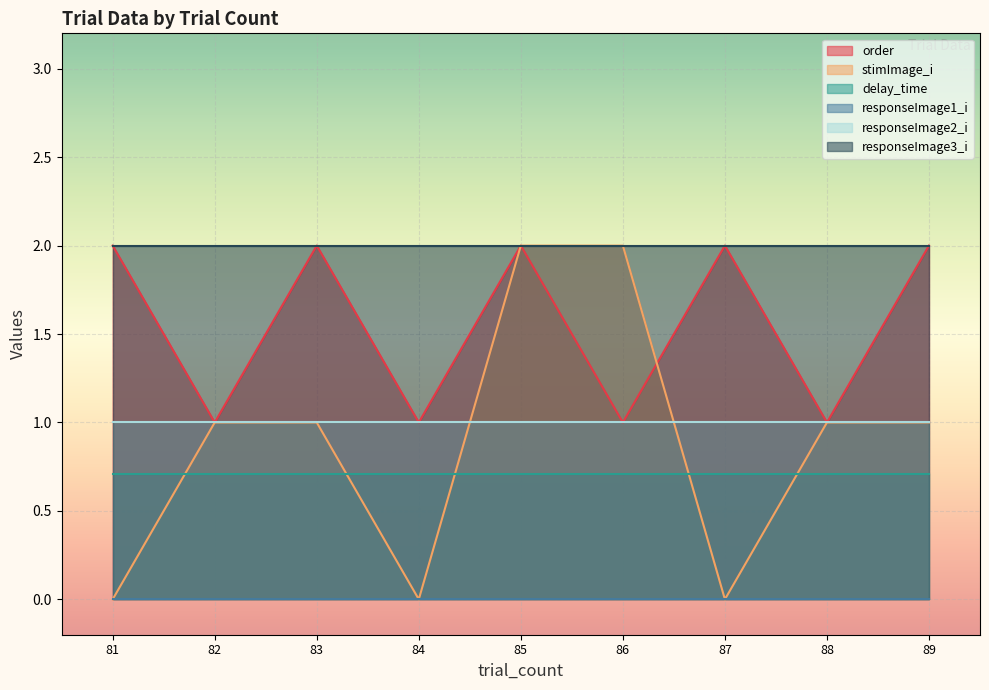

At how many categories does at least one series exceed 0?

9